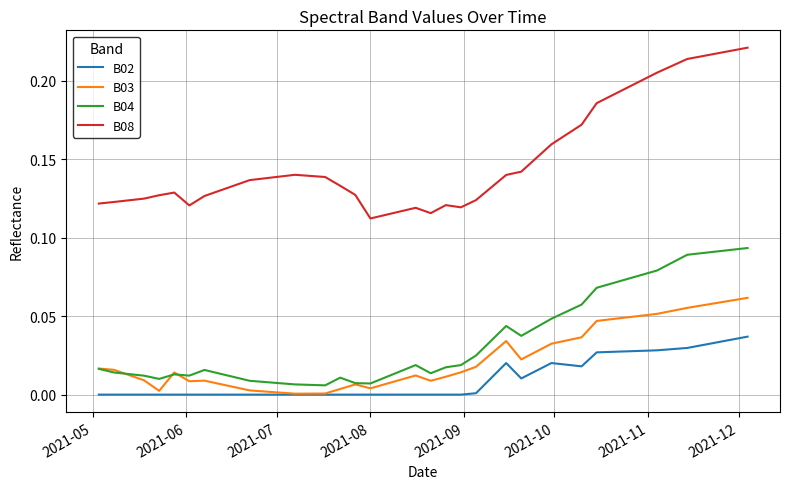

Which series has the largest total across all categories?

B08